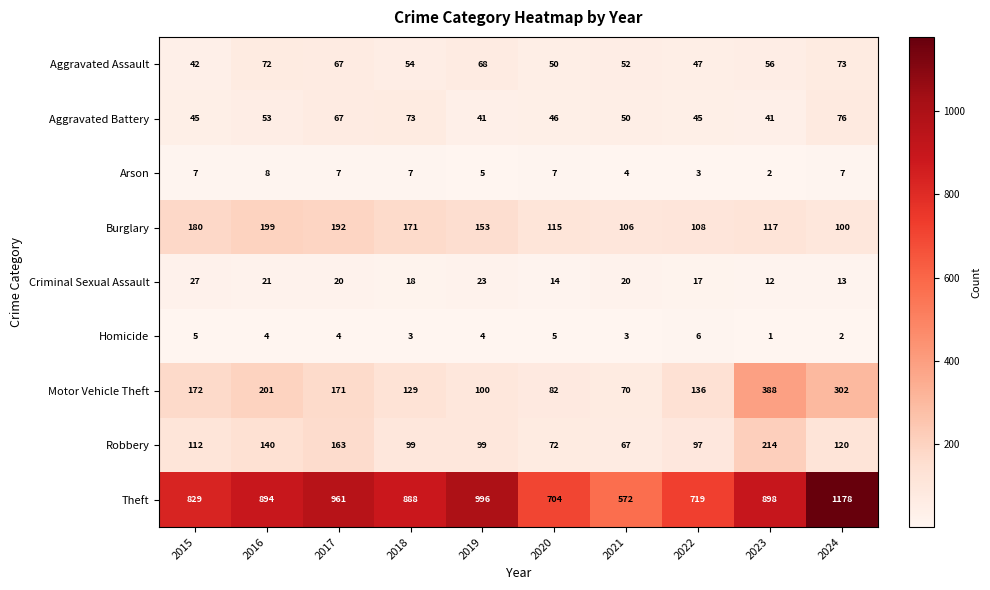

The value of Criminal Sexual Assault at 2022 is 17. True or false?

True